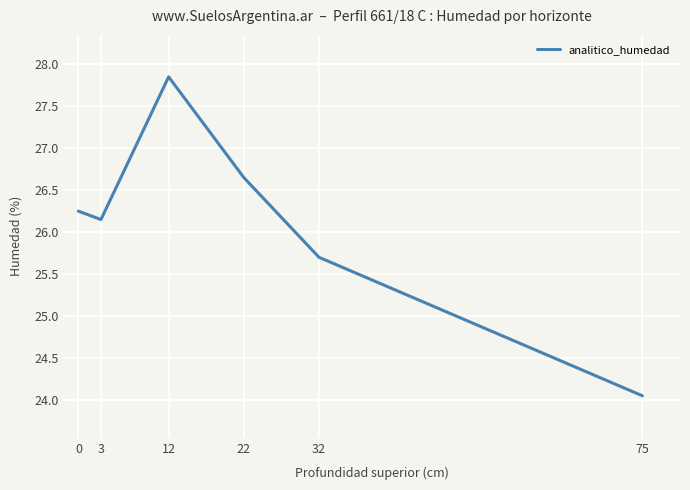

True or false: the data shows 8.4 at 0.

False